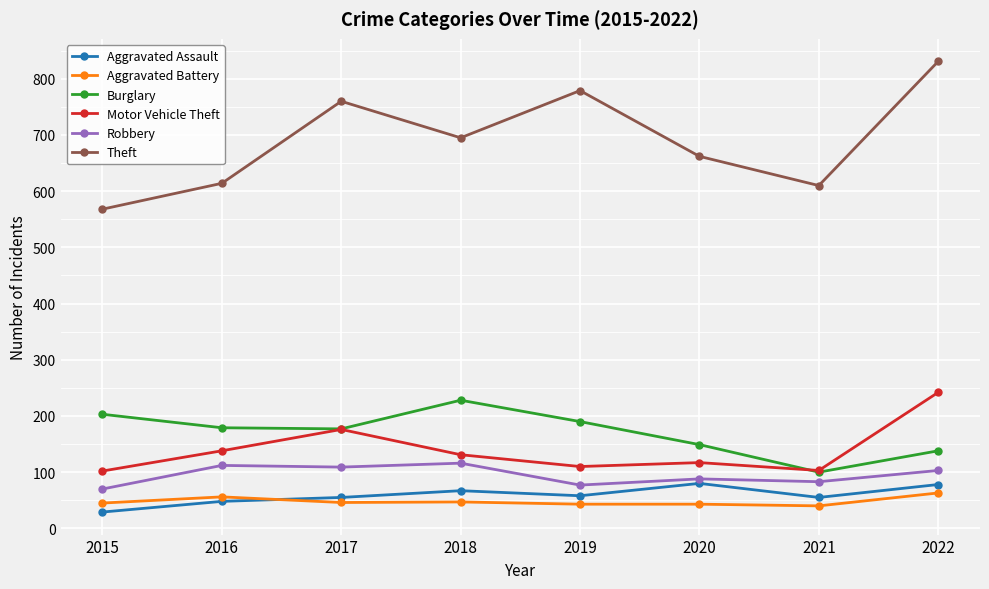

What is the greatest value displayed?

831